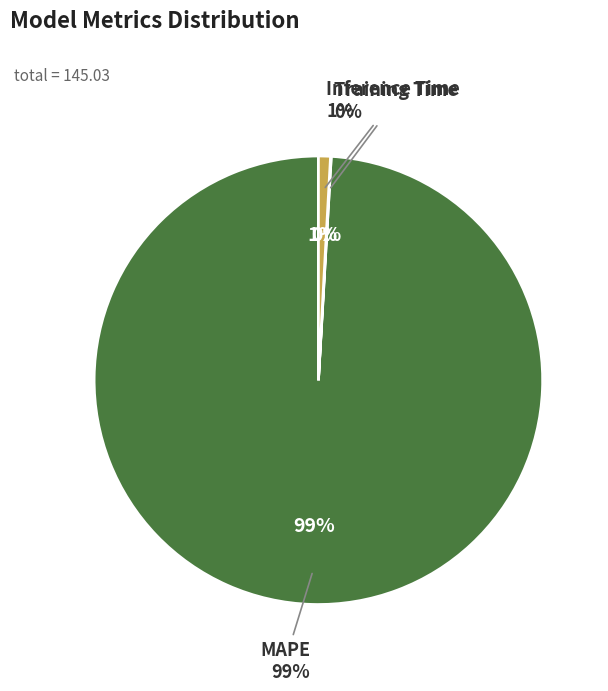

Is MAPE the majority of the pie?

Yes